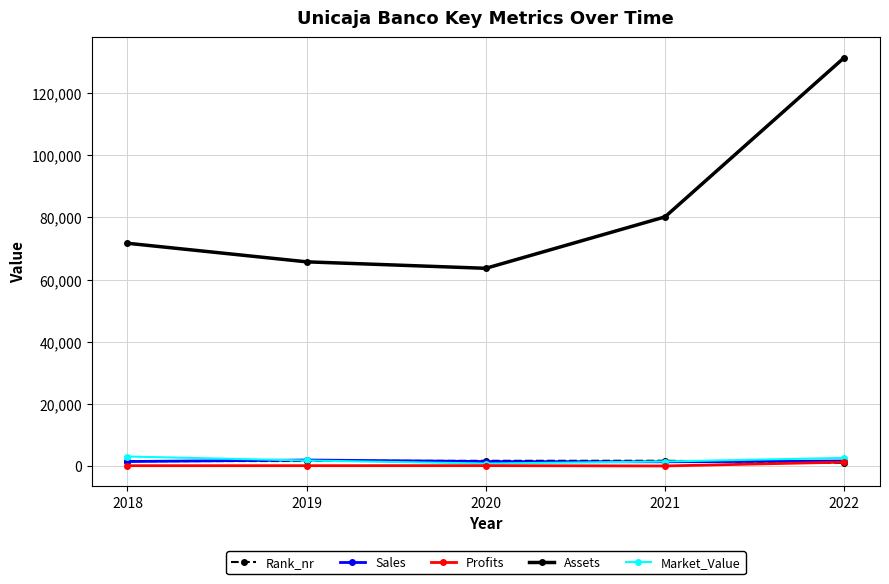

True or false: Rank_nr has more than 2 interior local peaks.

False